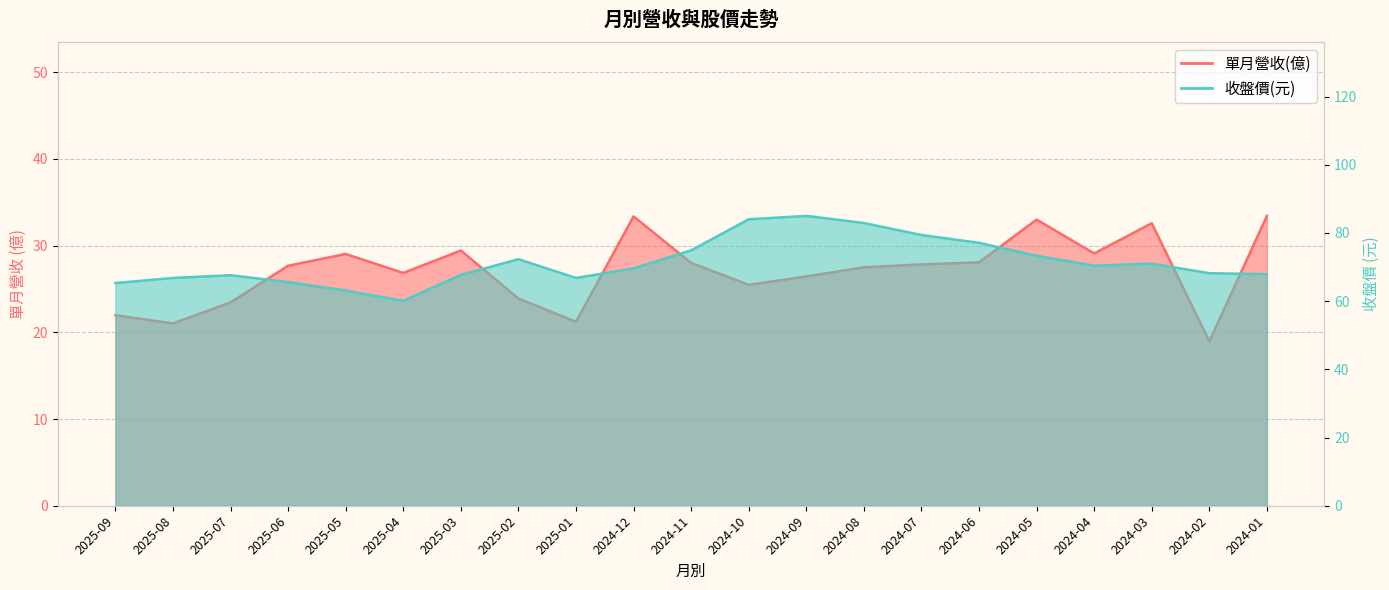

Reading right to left, transcribe all the data shown in this chart.

單月營收(億): 33.4	19.0	32.6	29.1	33.0	28.1	27.8	27.5	26.4	25.5	28.0	33.4	21.2	23.9	29.4	26.9	29.0	27.7	23.4	21.0	22.0
收盤價: 67.9	68.2	71.0	70.4	73.3	77.1	79.4	82.9	85.0	84.0	74.9	69.6	66.8	72.3	67.7	60.1	63.1	65.6	67.6	66.8	65.3